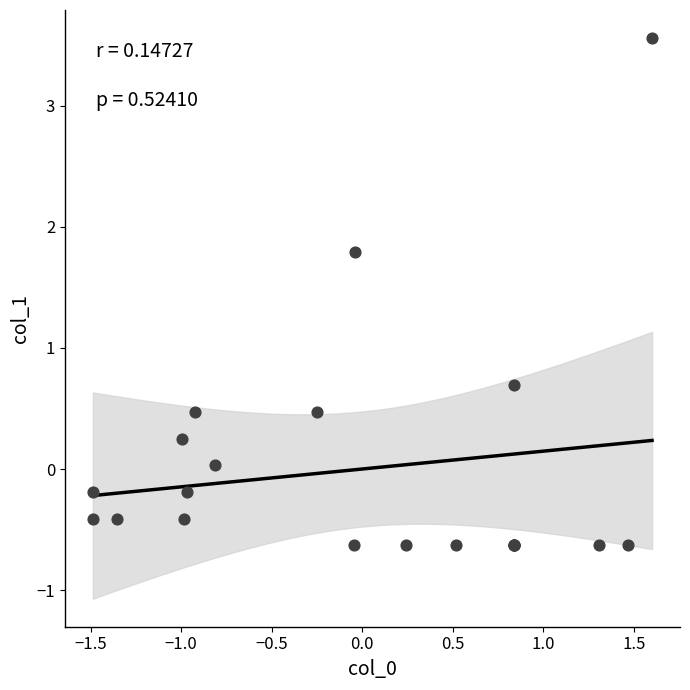

What Y value in the scatter plot is closest to 1?

0.7